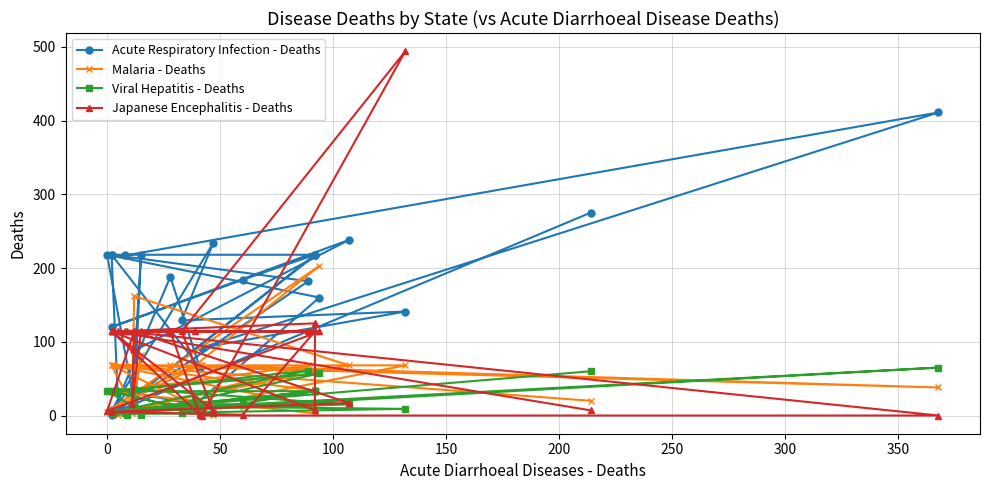

Reading left to right, extract all data points from this chart.

Acute Respiratory Infection - Deaths: 275	4	217	218	218	182	8	218	65	188	1	218	184	120	238	88	13	218	18	218	160	15	32	7	234	129	141	92	411	217
Malaria - Deaths: 20	68	34	3	32	68	1	9	68	68	68	13	11	4	68	162	4	82	22	5	203	68	26	68	1	8	68	68	38	68
Viral Hepatitis - Deaths: 60	6	33	33	4	61	33	33	4	13	33	33	16	6	15	36	33	1	12	33	57	21	1	2	3	4	9	12	65	4
Japanese Encephalitis - Deaths: 7	114	125	7	114	114	114	114	1	114	114	114	1	5	17	114	15	114	114	6	114	114	114	114	7	114	494	0	0	114